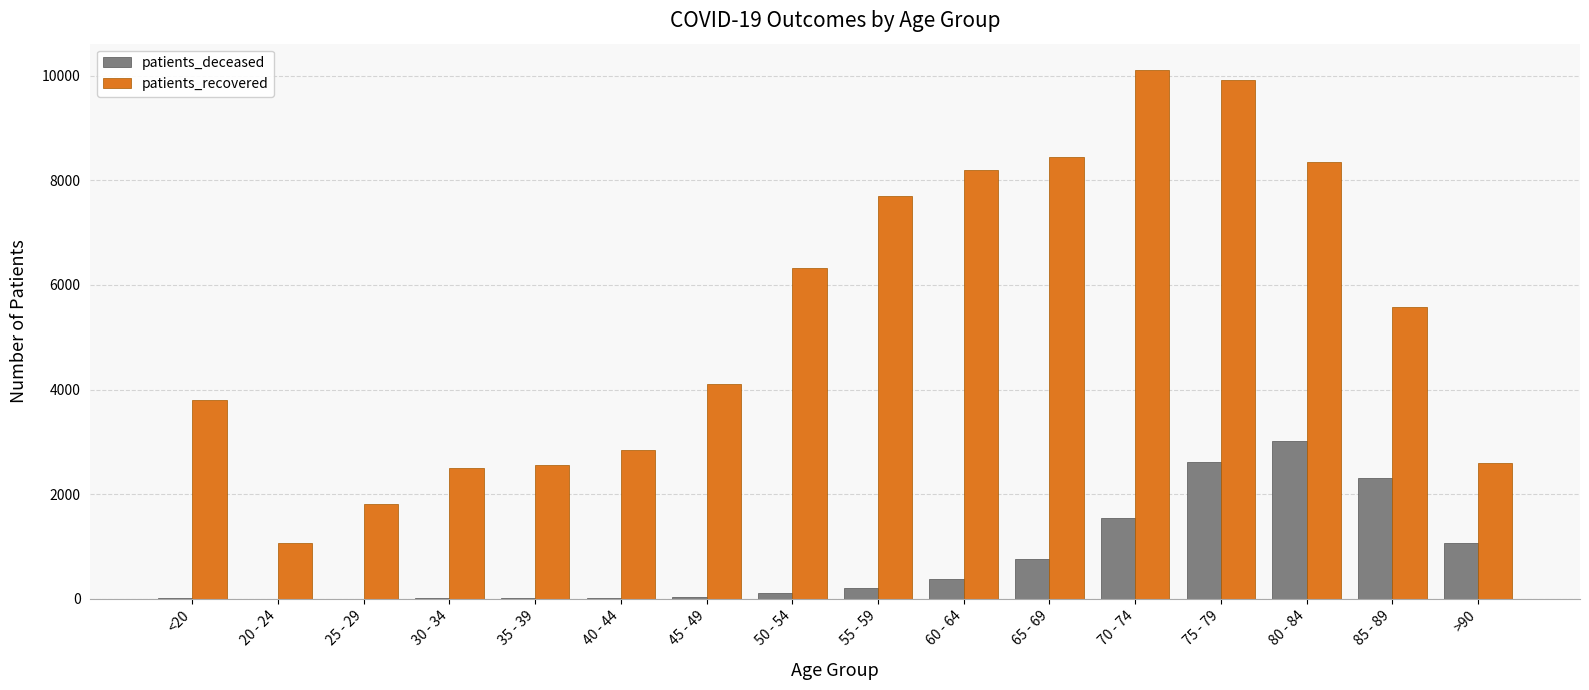

Between 20 - 24 and 65 - 69, which series saw the biggest shift?

patients_recovered